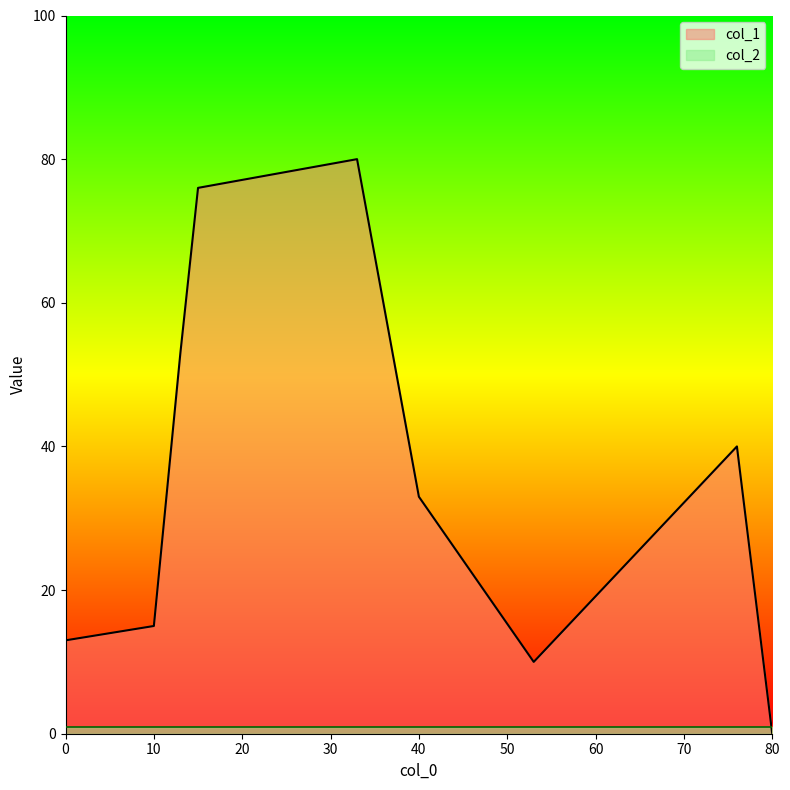

Which series has the largest total across all categories?

col_1